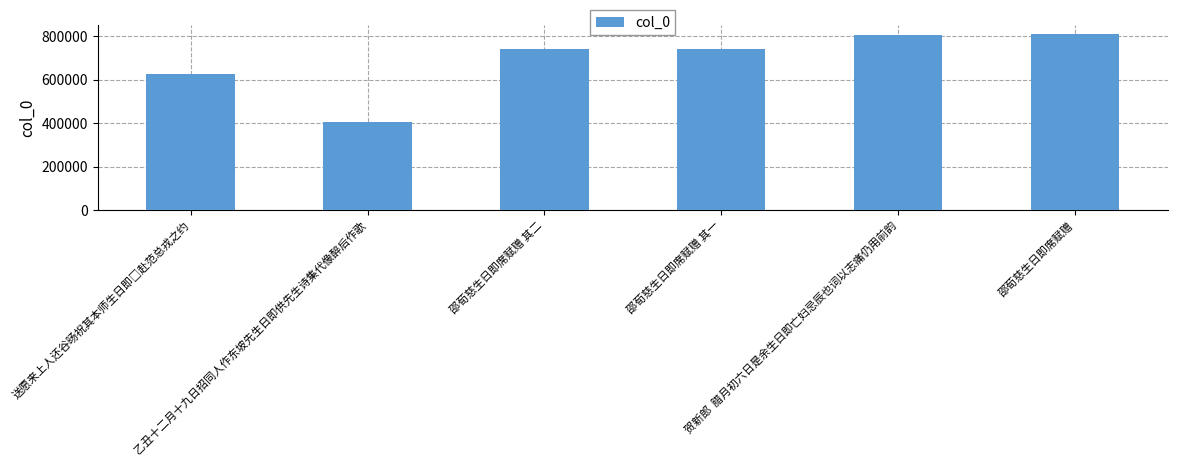

What is the change in value from 乙丑十二月十九日招同人作东坡先生日即供先生诗集代像醉后作歌 to 邵荀慈生日即席赋赠 其一?

+331372